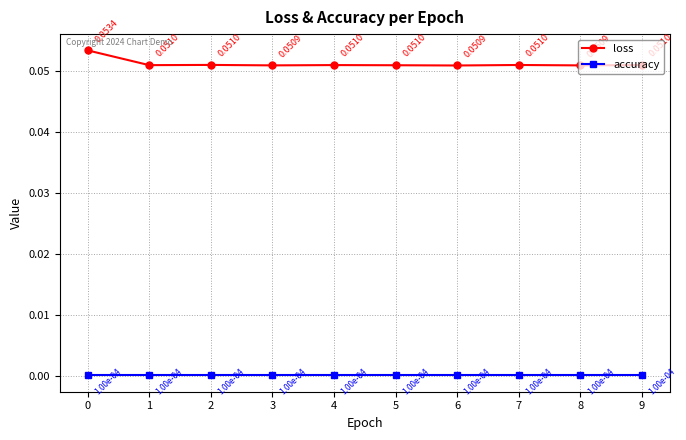

Does the chart display data point markers on the line(s)?

Yes